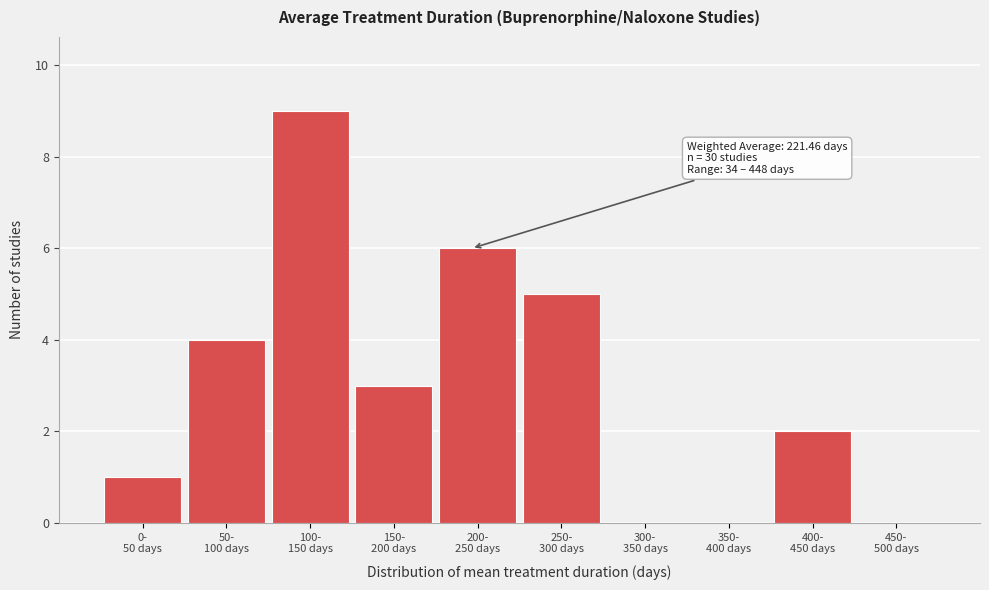

What is the sum of all values?

30